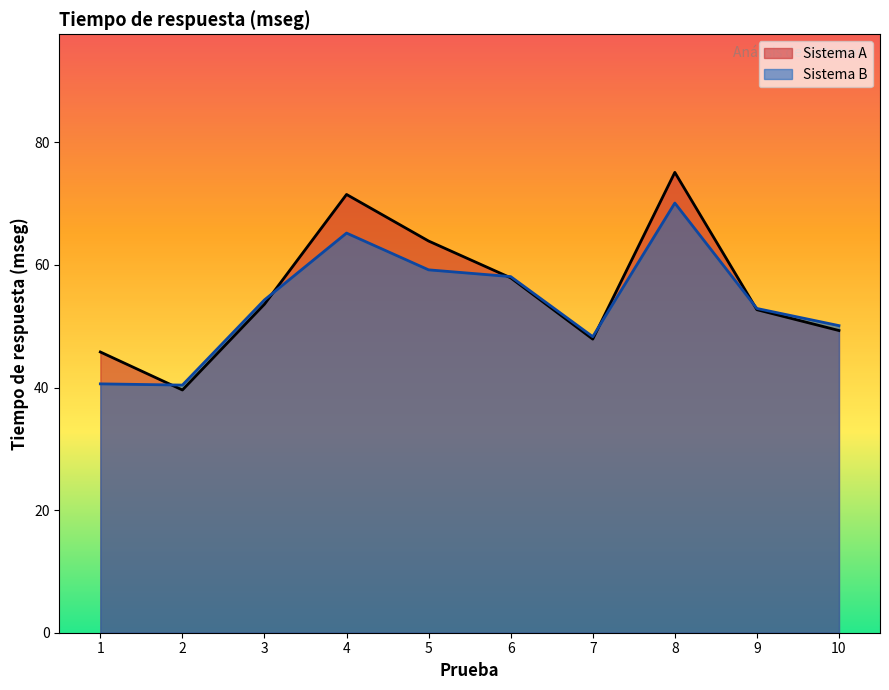

How many lines are shown in the chart?

2